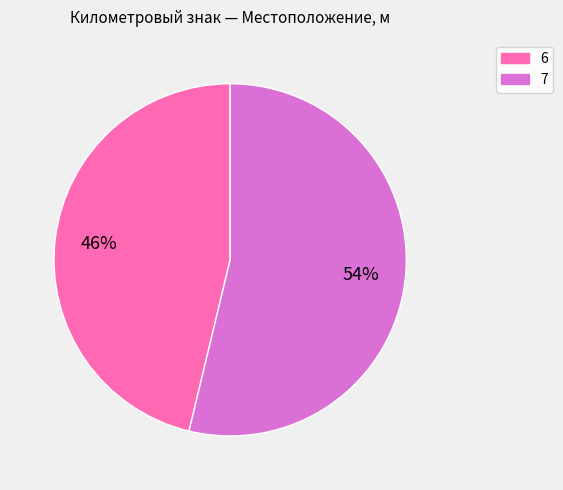

What is the majority slice?

7